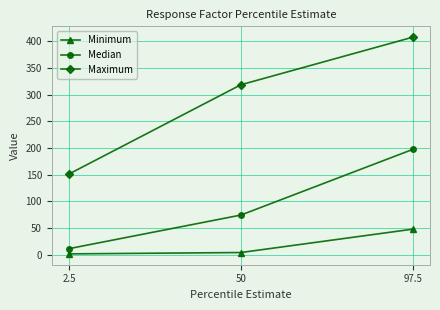

The value of Minimum at 2.5 is 1.2. True or false?

True